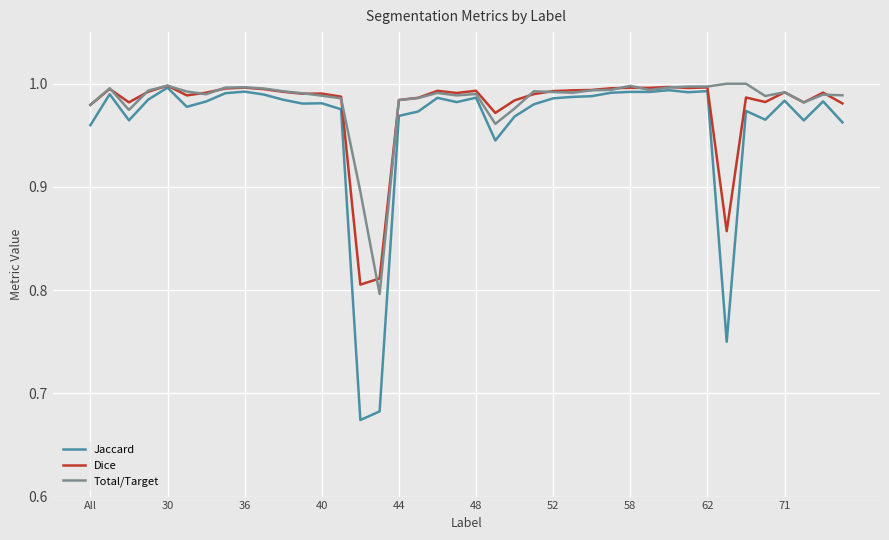

What are all the series names shown in the legend?

Jaccard, Dice, Total/Target